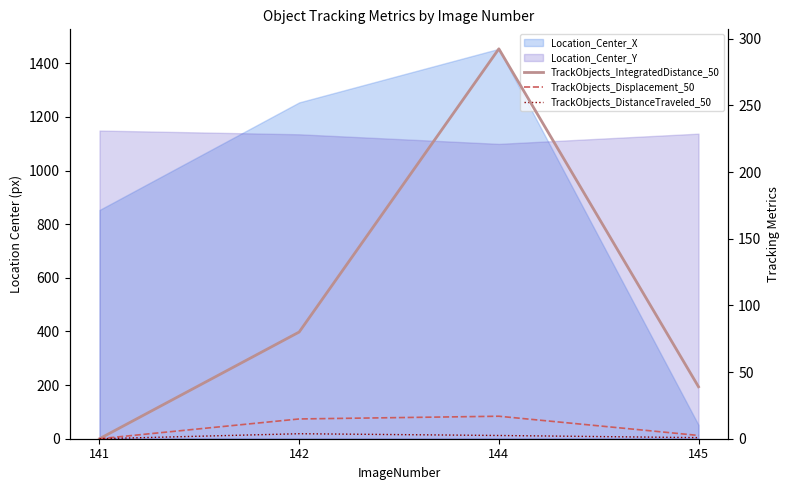

What is the difference between the maximum and minimum values in the TrackObjects_IntegratedDistance_50 series?

292.4